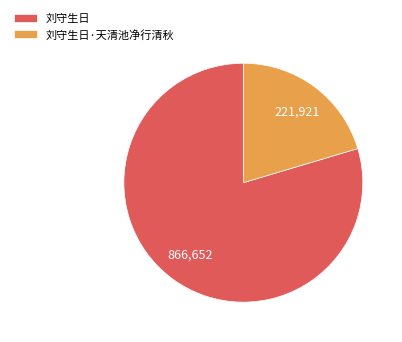

Does any single category account for the majority?

Yes